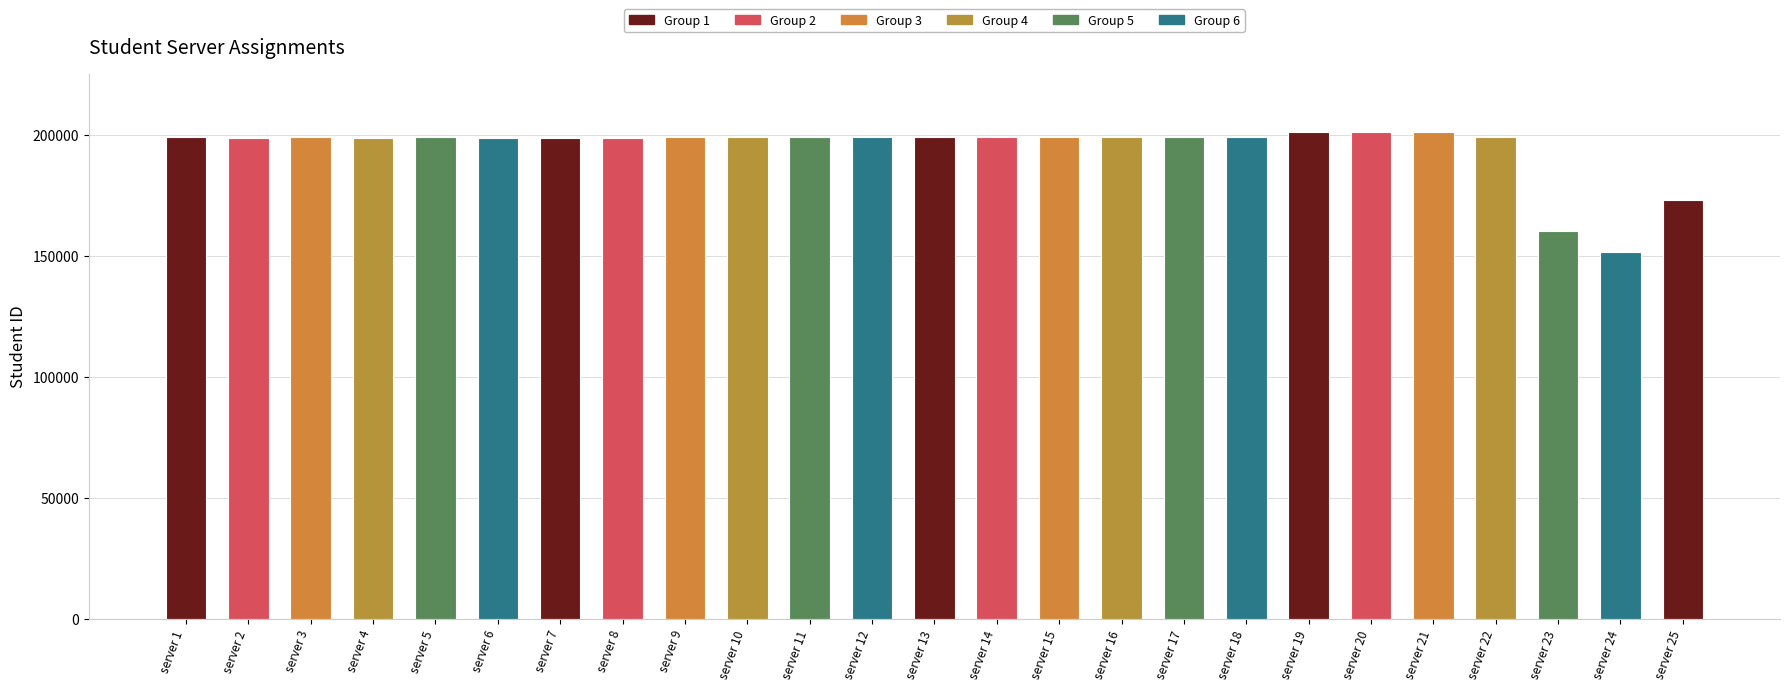

What is the sum of the values at server 21 and server 8?

400186